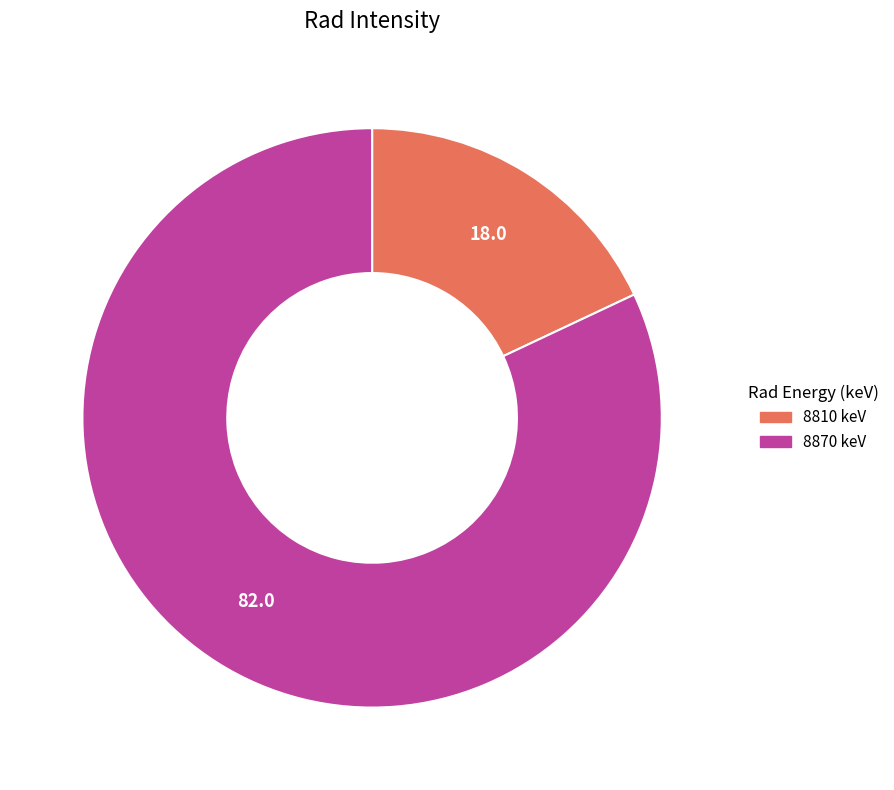

Which slice is the largest?

8870